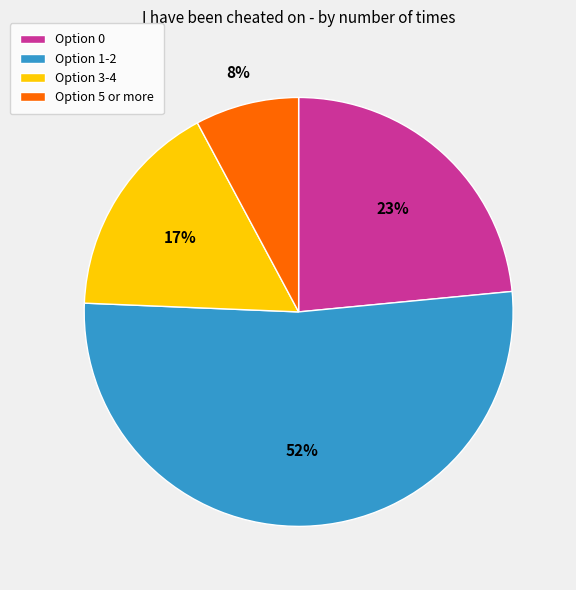

How many slices are in this pie chart?

4